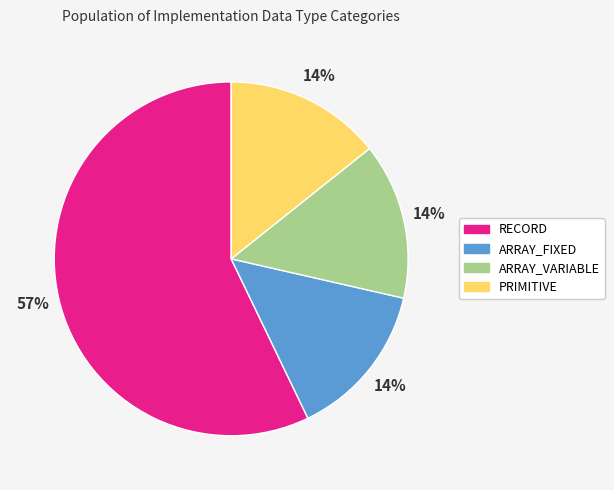

To the nearest percent, what portion does PRIMITIVE represent?

14%